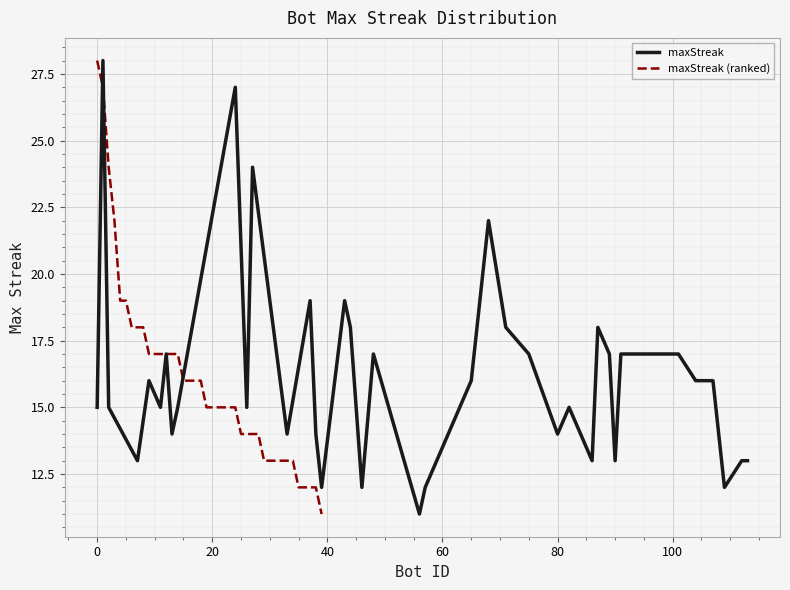

What is the highest value of the maxStreak series?

28